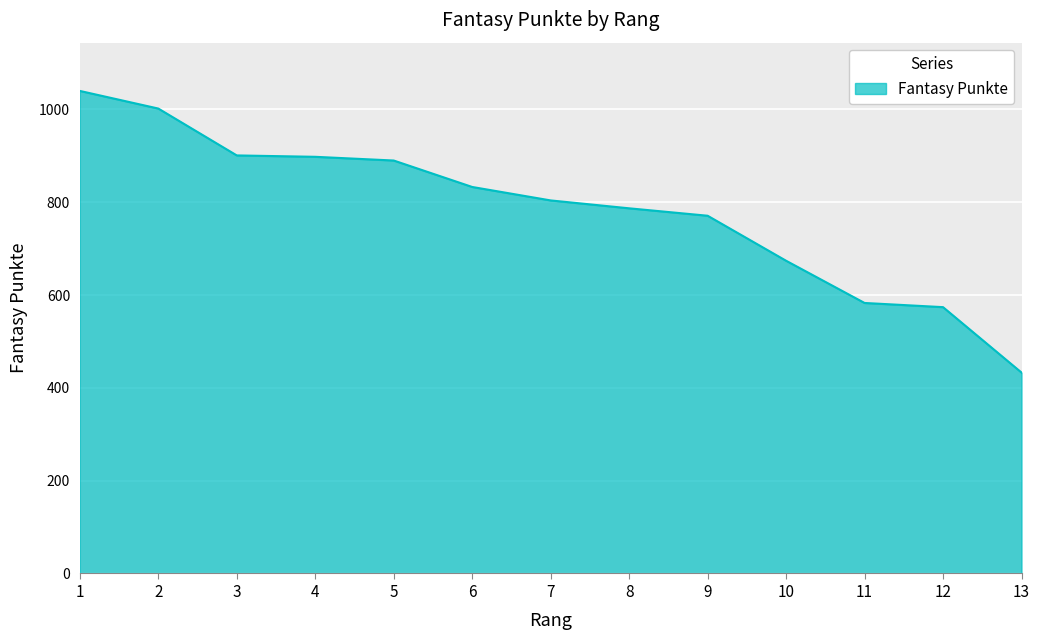

What is the change in value from 2 to 7?

-198